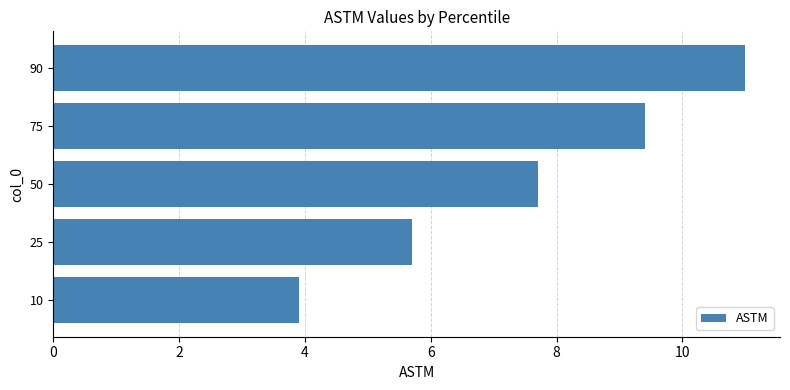

Where is the data nearest to the value 7?

50